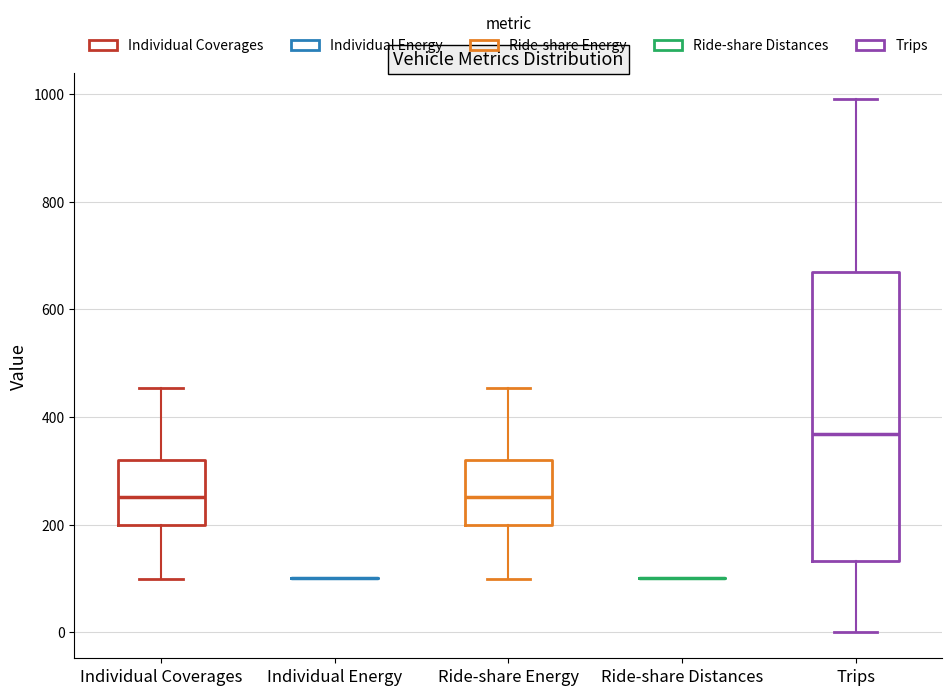

Reading left to right, transcribe this box plot: for each box, give where its median line is, the range the box spans, and where its two whiskers end, as read against the y-axis. The values are not printed on the chart, so give them approximately, as read against the axis.

Individual Coverages: median 260, box 200 to 320, whiskers 100 to 460
Individual Energy: box collapsed to a line at 100, whiskers 100 to 100
Ride-share Energy: median 260, box 200 to 320, whiskers 100 to 460
Ride-share Distances: box collapsed to a line at 100, whiskers 100 to 100
Trips: median 360, box 140 to 660, whiskers 0 to 1000